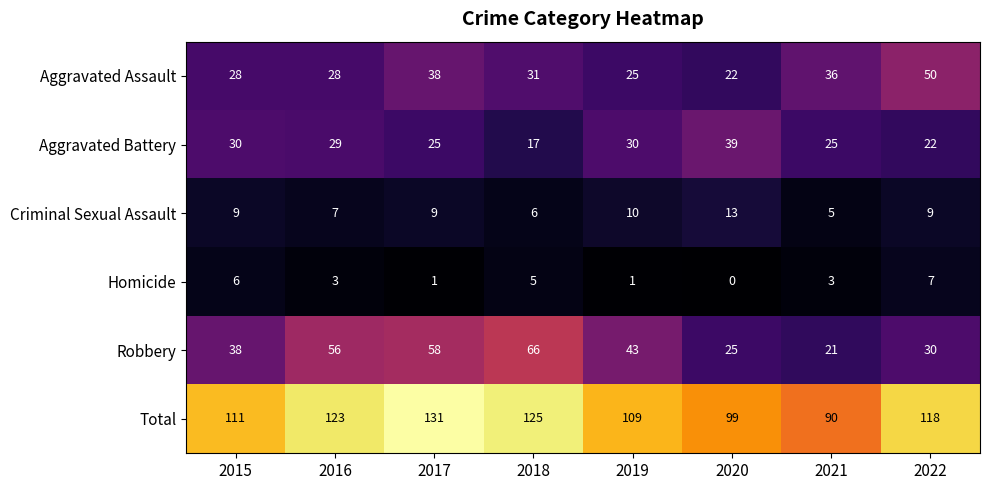

Is it true that Aggravated Assault equals 28 at 2016?

True